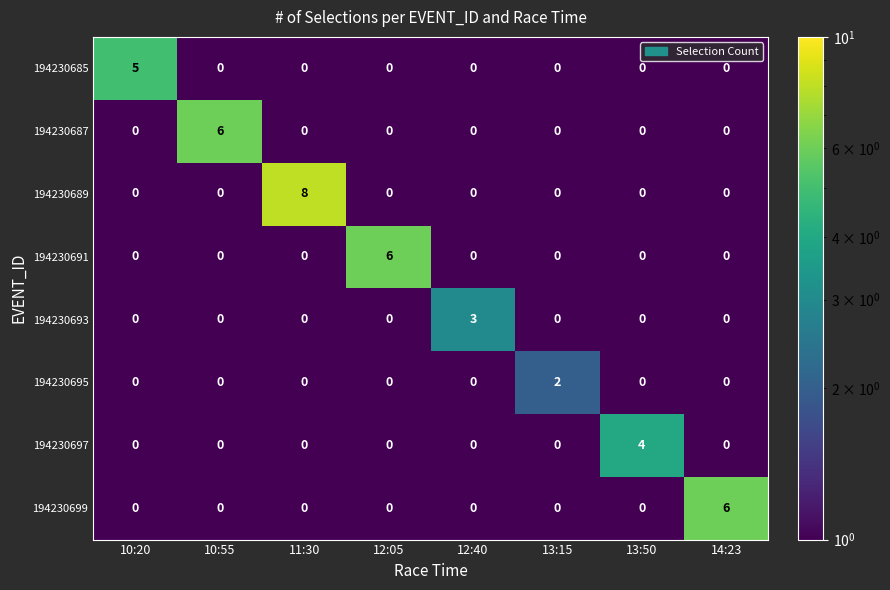

At how many categories does at least one series exceed 0?

8